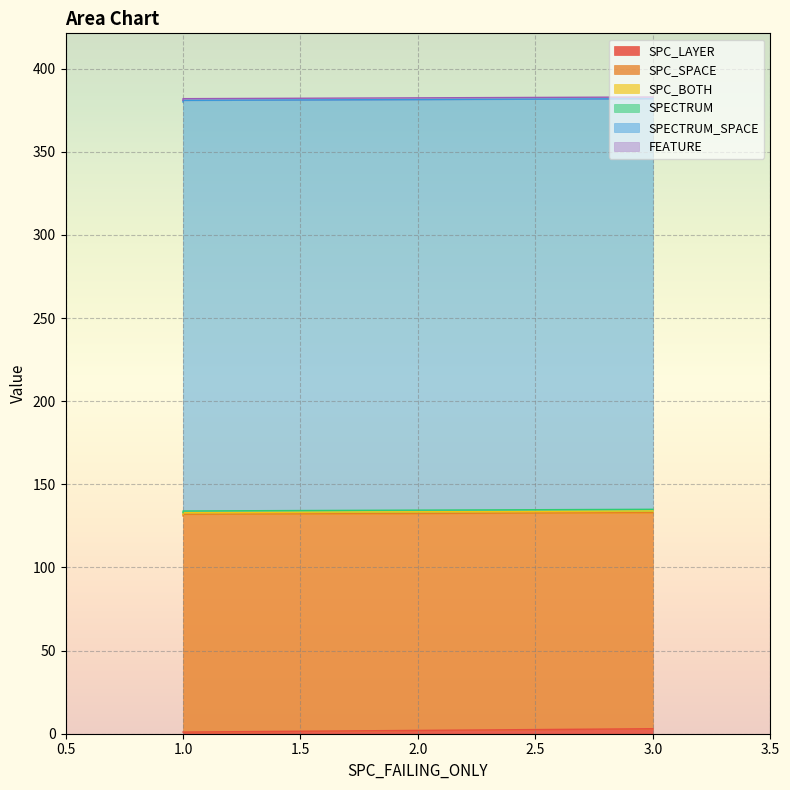

Reading left to right, what are all the values shown in this chart?

SPC_LAYER: 3=3	1=1	1=1
SPC_SPACE: 3=130	1=130	1=131
SPC_BOTH: 3=1	1=1	1=1
SPECTRUM: 3=1	1=1	1=1
SPECTRUM_SPACE: 3=247	1=247	1=247
FEATURE: 3=1	1=1	1=1